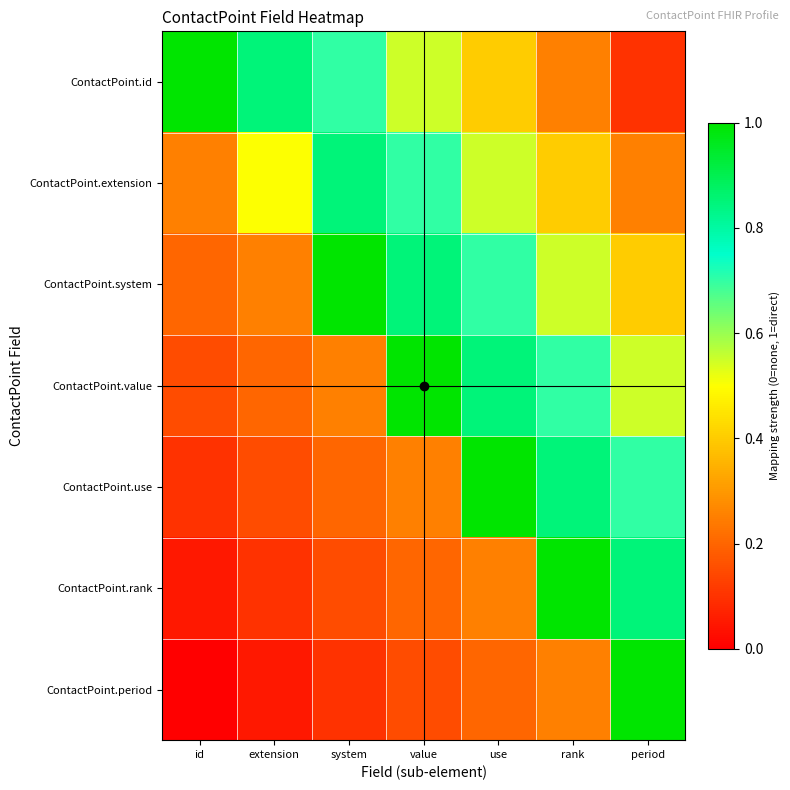

What is the maximum value shown in the chart?

1.0